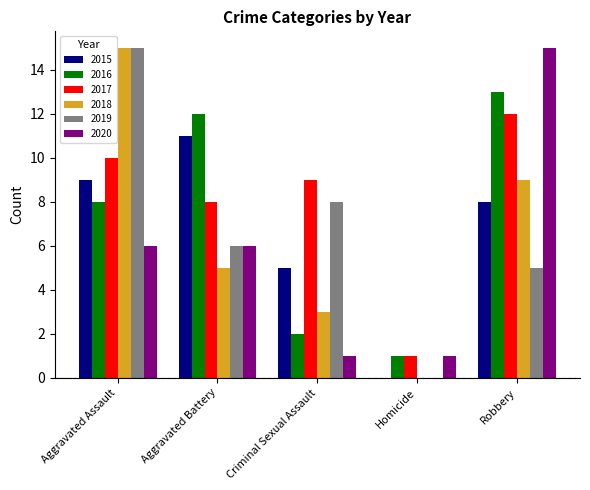

What is the spread (max minus min) of values at Criminal Sexual Assault?

8